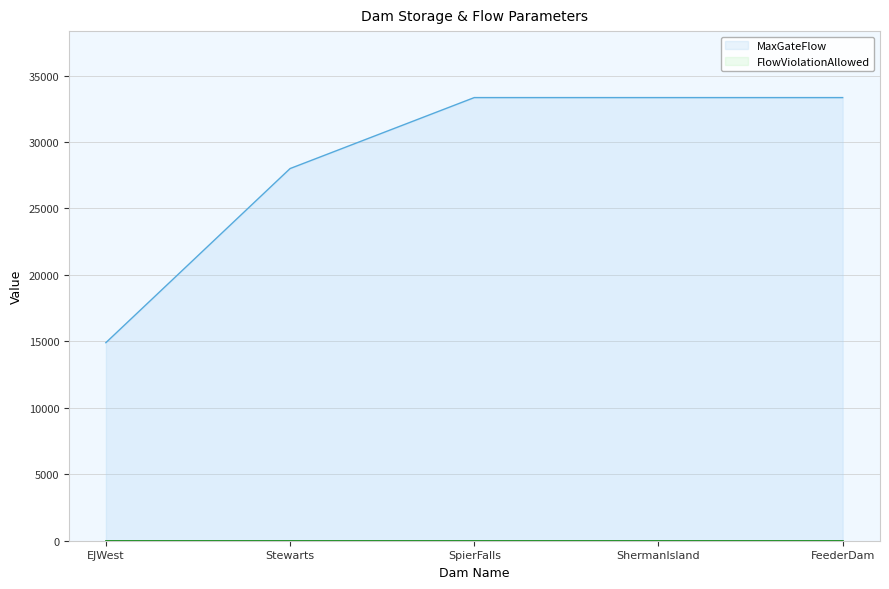

What is the change in value from Stewarts to SpierFalls?

+5340